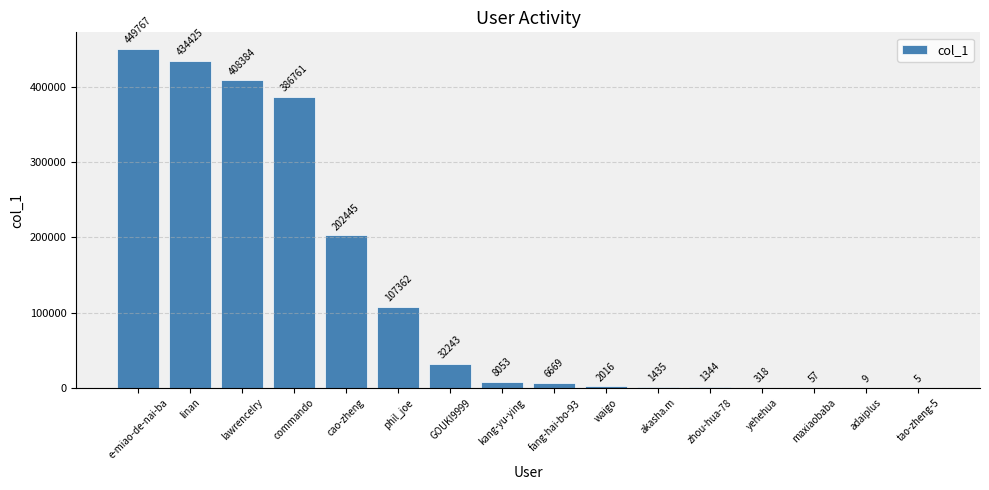

At which label does the data first exceed 8053?

e-miao-de-nai-ba